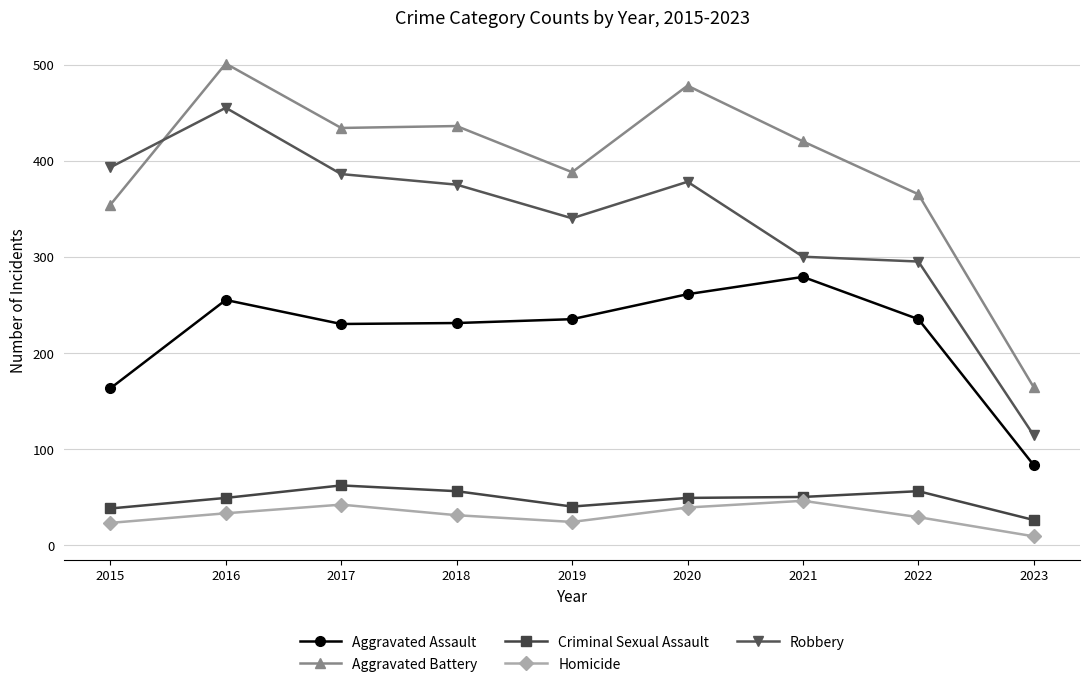

At which category does the chart reach its peak across all series?

2016